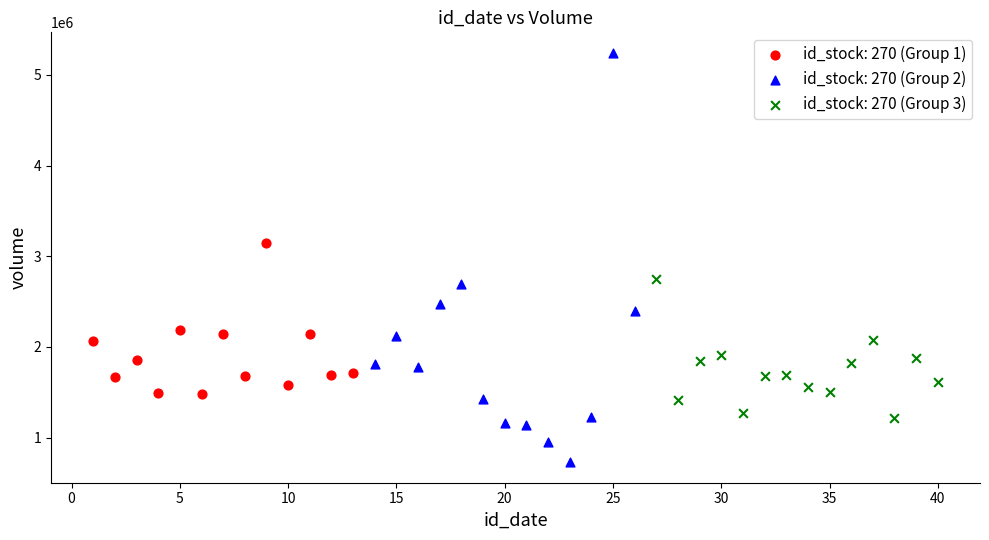

Which series has the widest spread of Y values?

id_stock: 270 (Group 2)